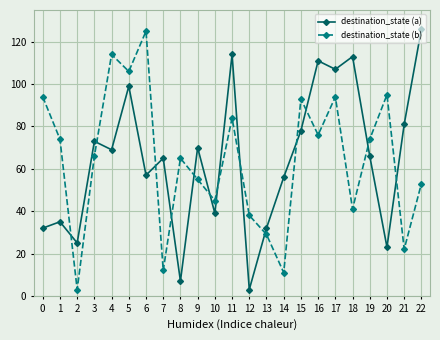

Rank the series at 21 from highest to lowest value.

destination_state (a), destination_state (b)